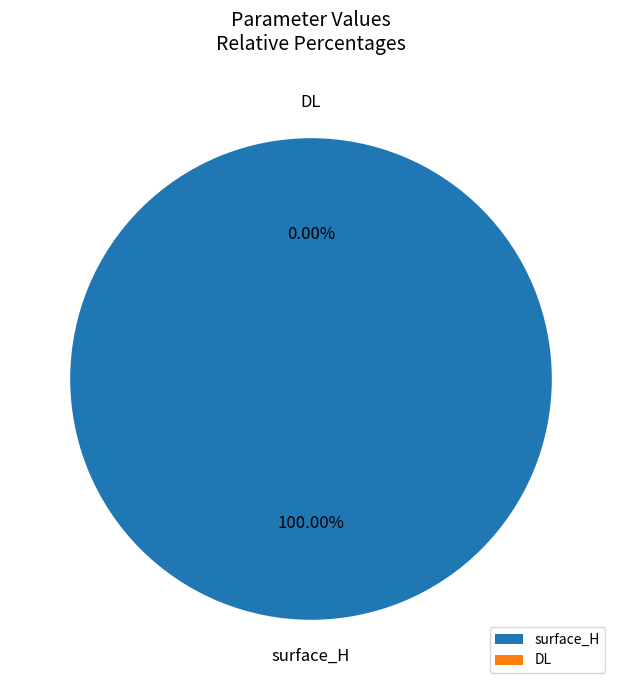

Between DL and surface_H, which is larger?

surface_H